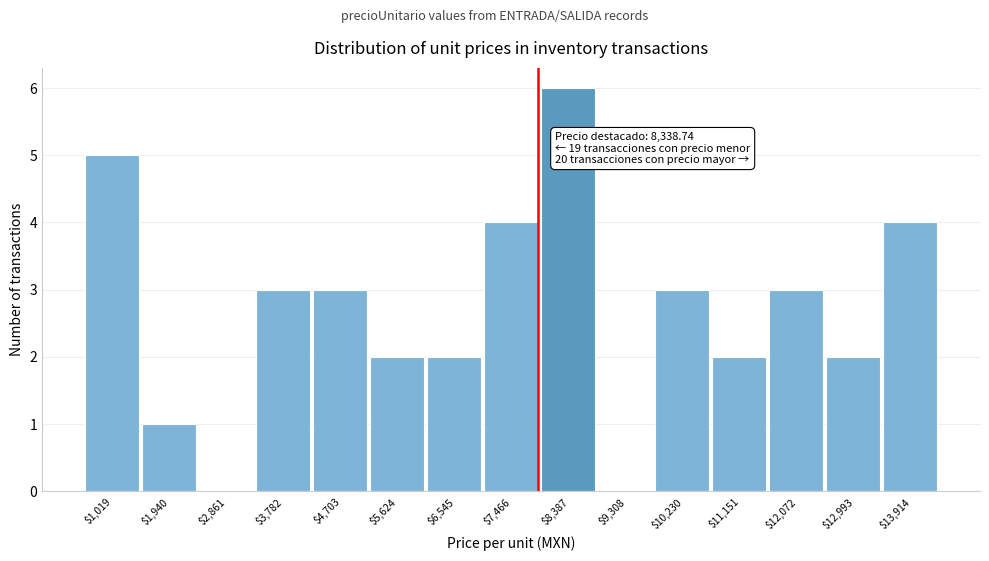

What is the greatest value displayed?

6